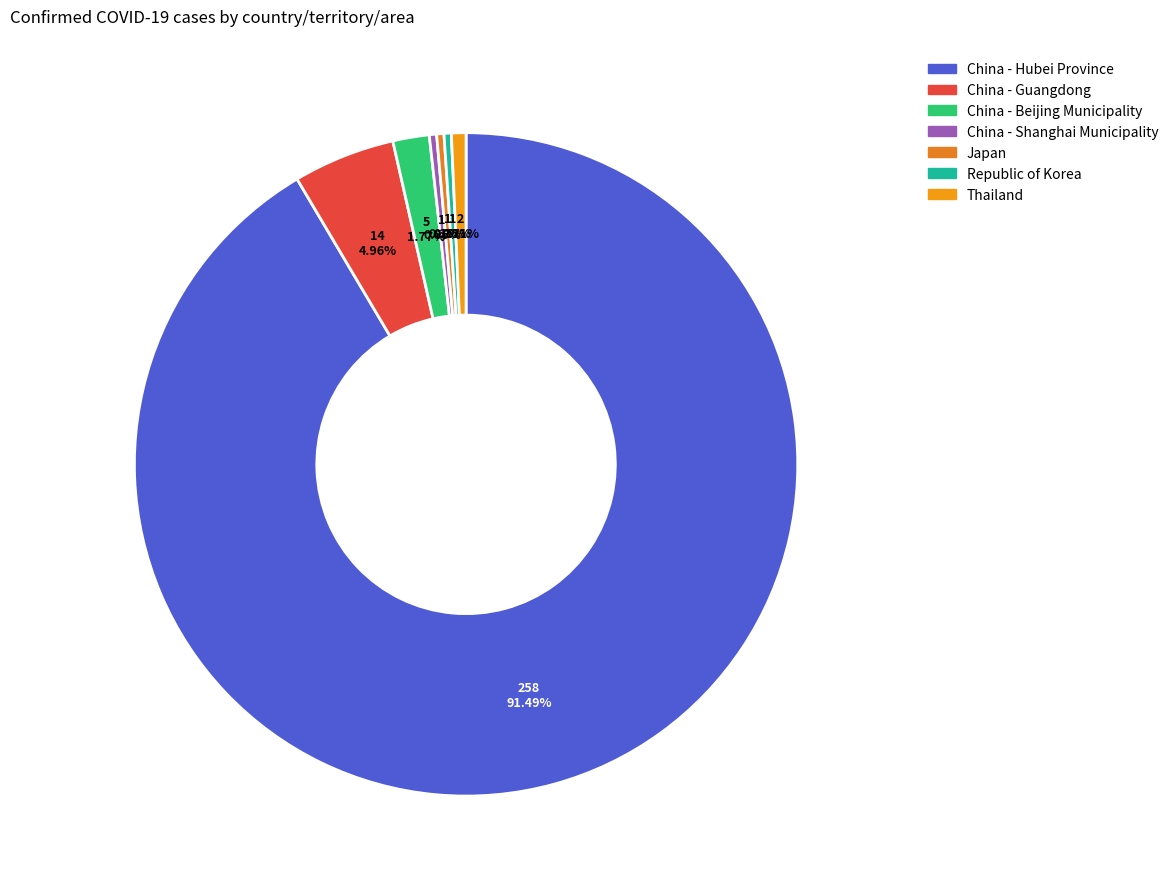

How many segments does this pie chart have?

7